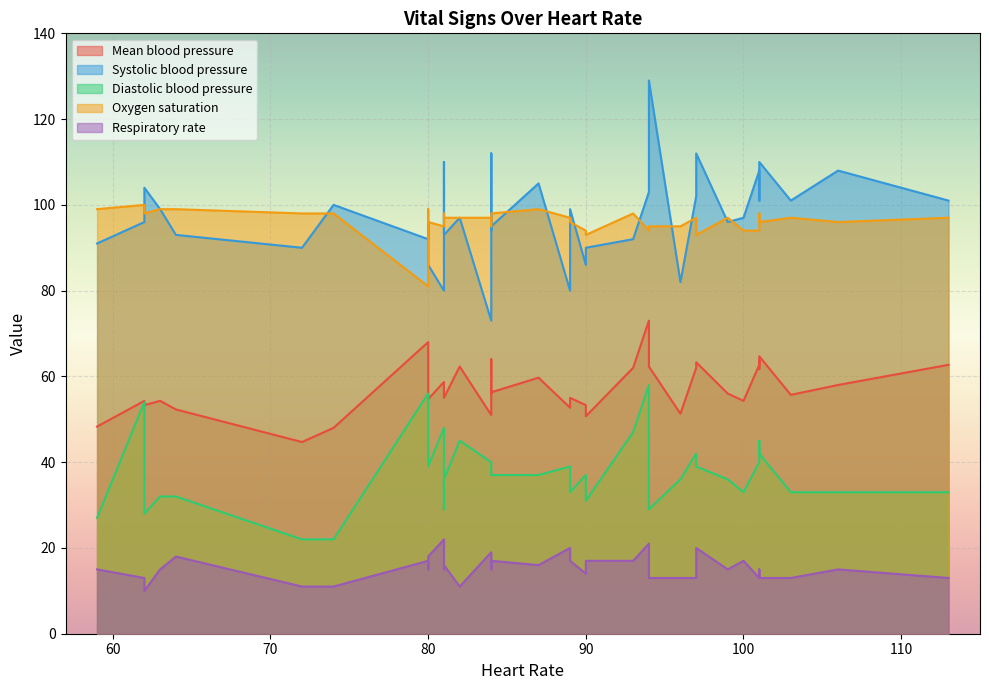

What are all the series names shown in the legend?

Mean blood pressure, Systolic blood pressure, Diastolic blood pressure, Oxygen saturation, Respiratory rate